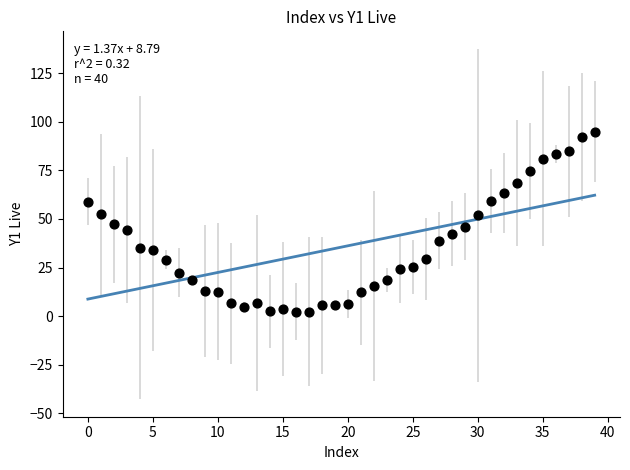

What is the range of Y values (max minus min)?

92.6